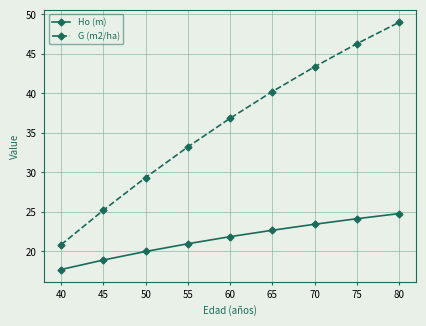

True or false: G (m2/ha) has a value of 41.1 at 45.

False